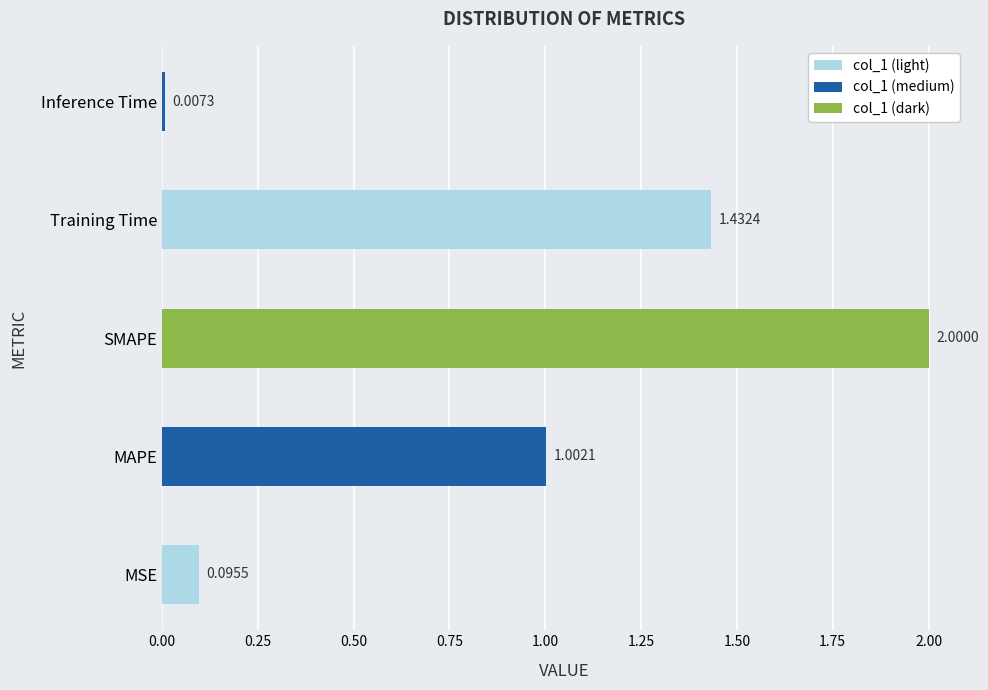

Which has a higher value, MAPE or Training Time?

Training Time